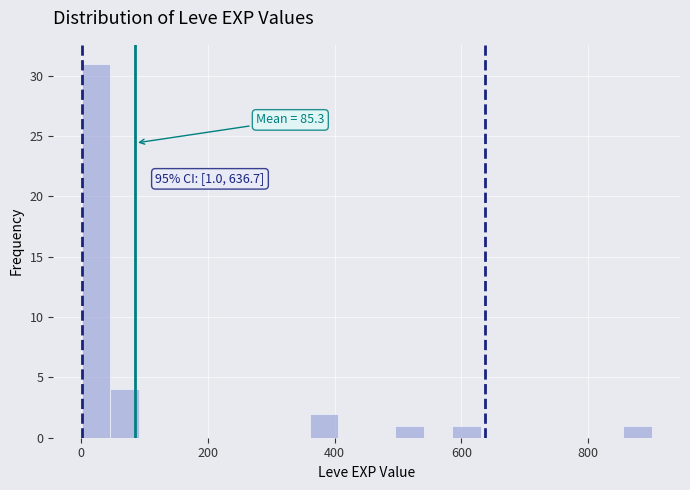

Read against the x-axis, roughly where is the centre of the tallest bar?

20